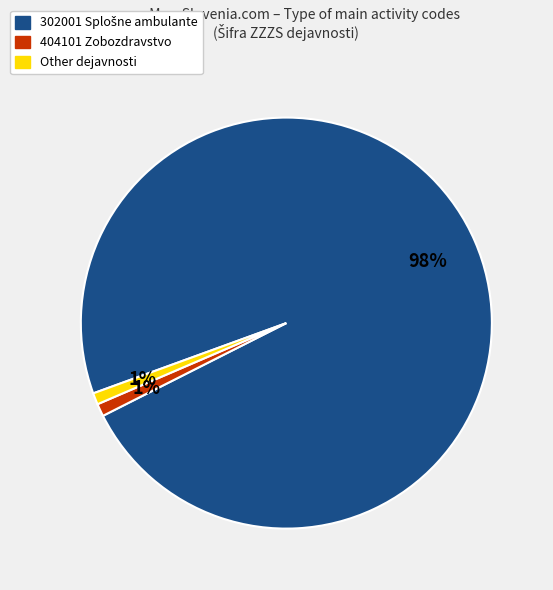

Is there any slice that represents more than half of the pie?

Yes